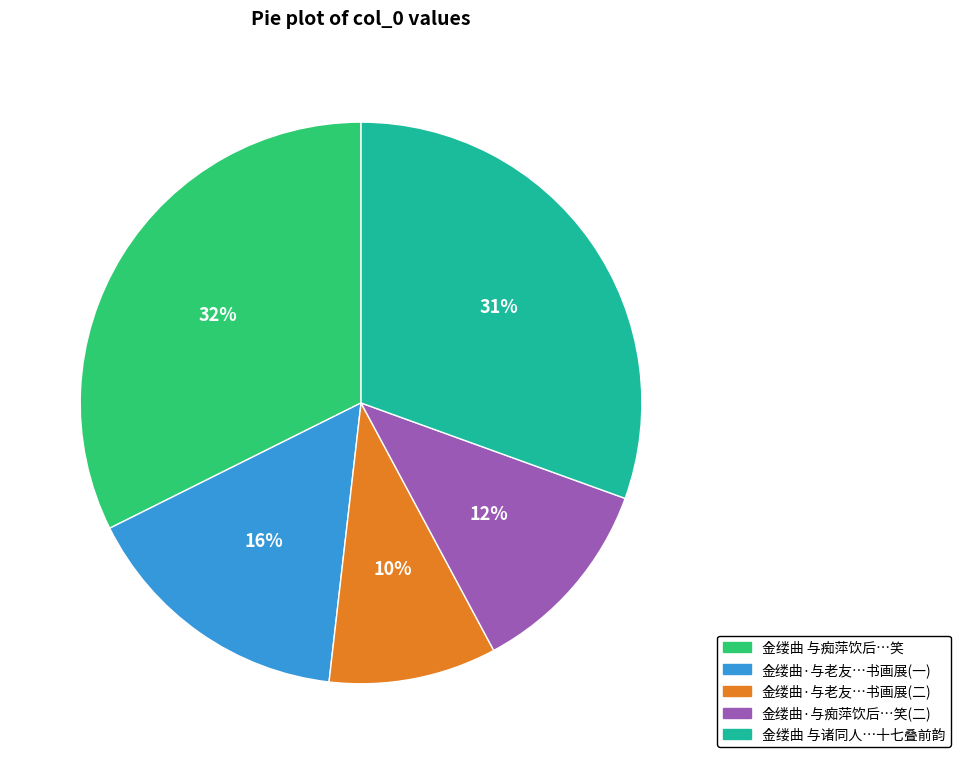

Is there a majority slice in this chart?

No